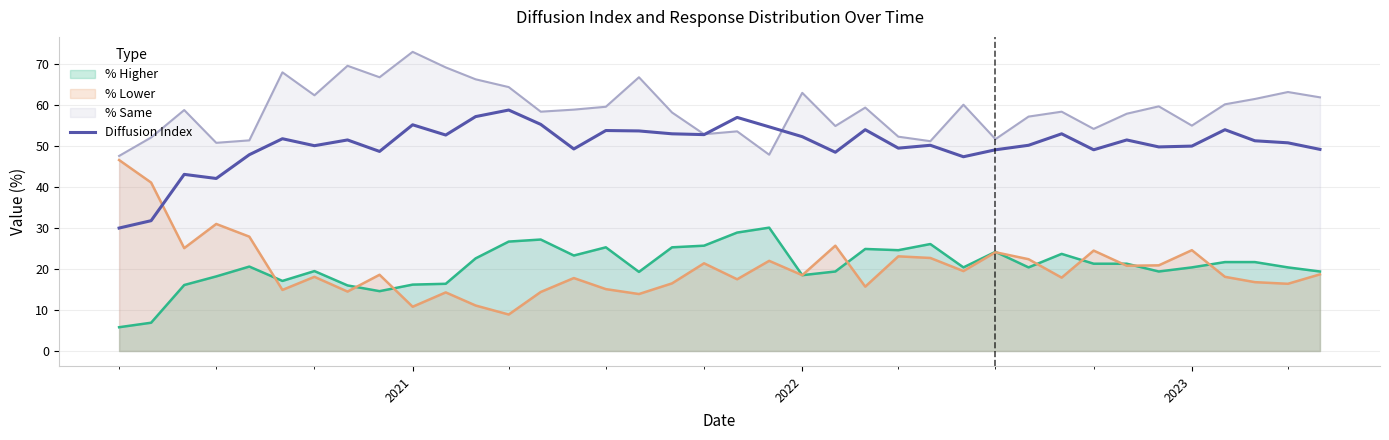

Which series has the widest spread of values?

% Lower